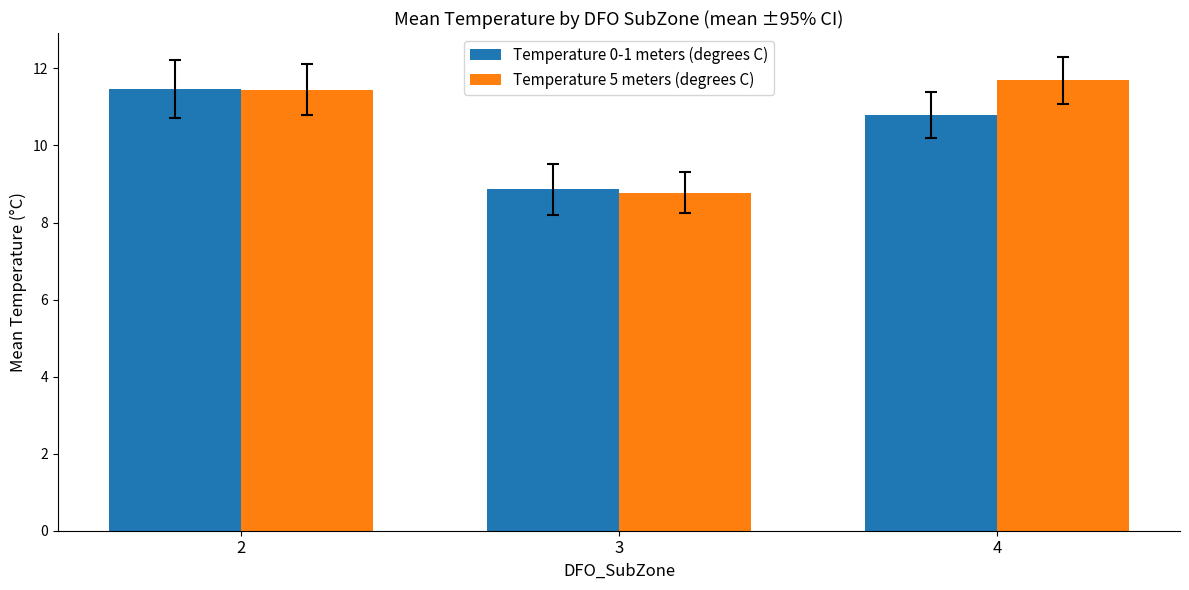

Does the chart contain stacked bars?

No